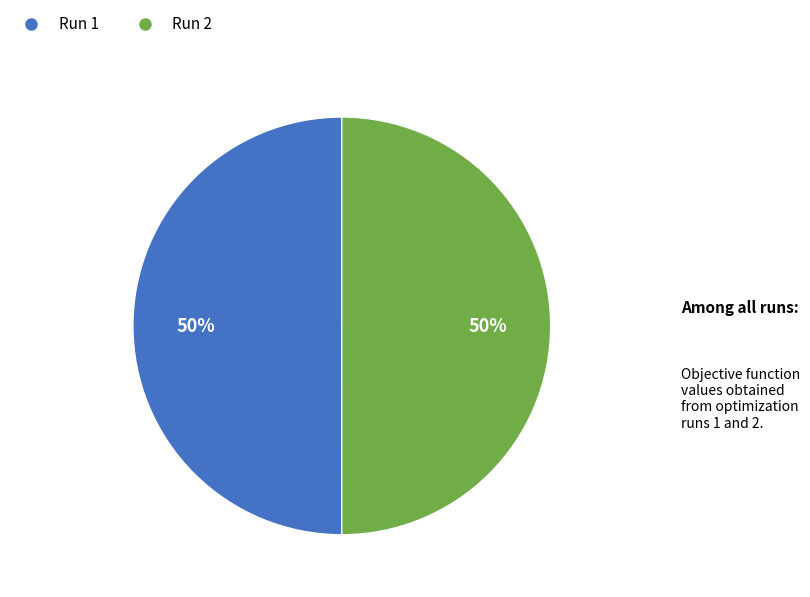

True or false: Run 2 accounts for 44% of the total.

False